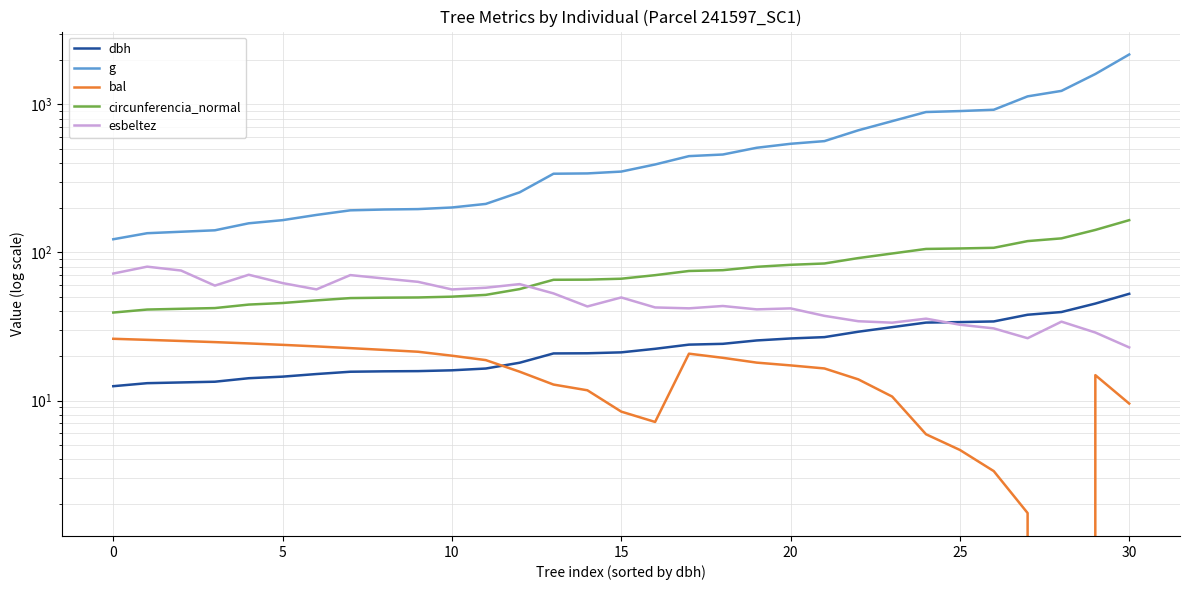

Where is the first local maximum for bal?

17